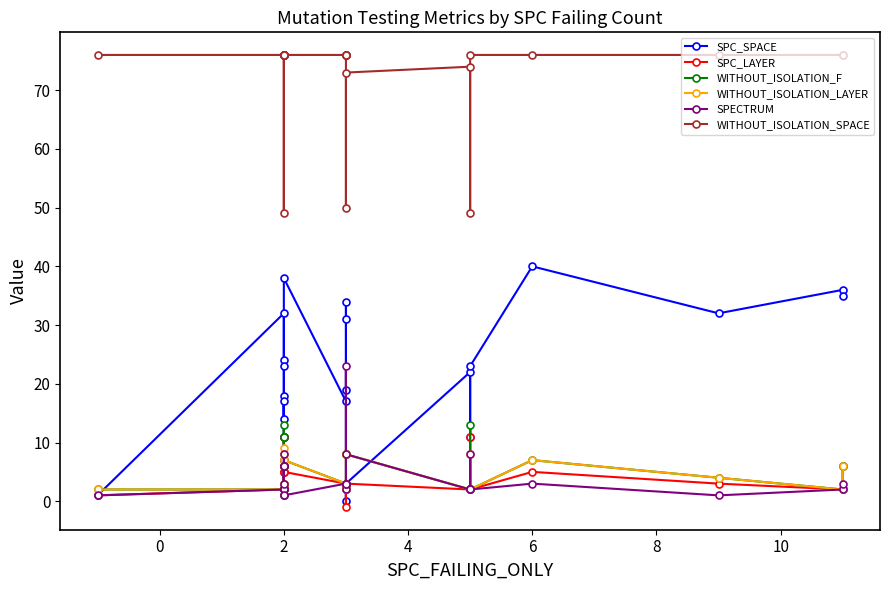

True or false: SPECTRUM and WITHOUT_ISOLATION_LAYER cross at least once.

False